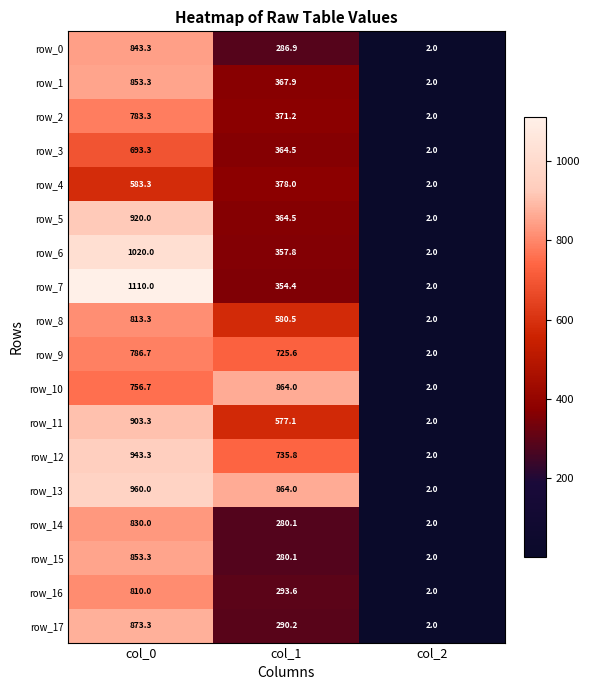

What is the average value of the row_7 series?

488.8